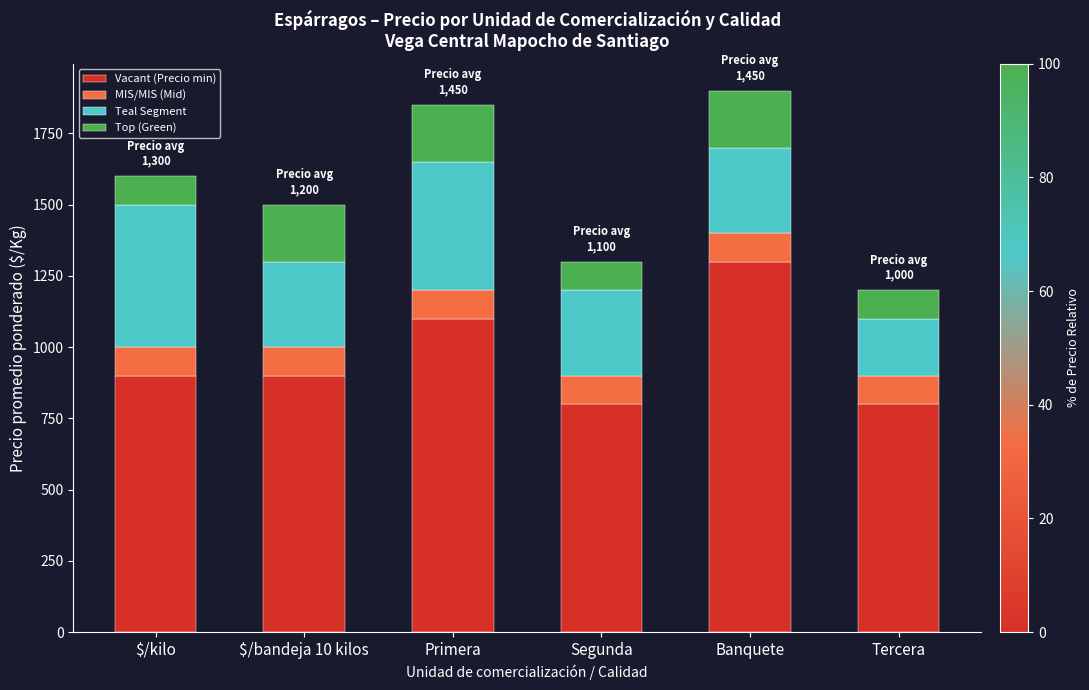

True or false: Vacant (Precio min) has a value of 800 at Segunda.

True